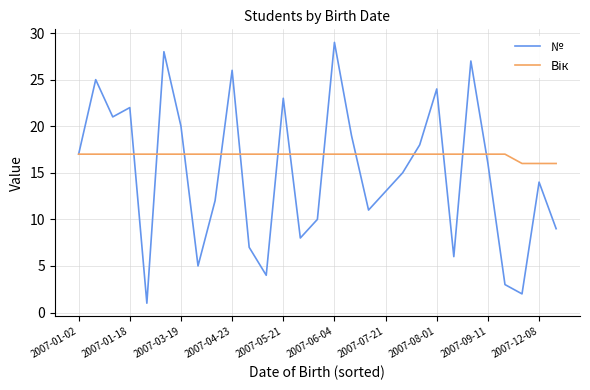

Which series has the widest spread of values?

№